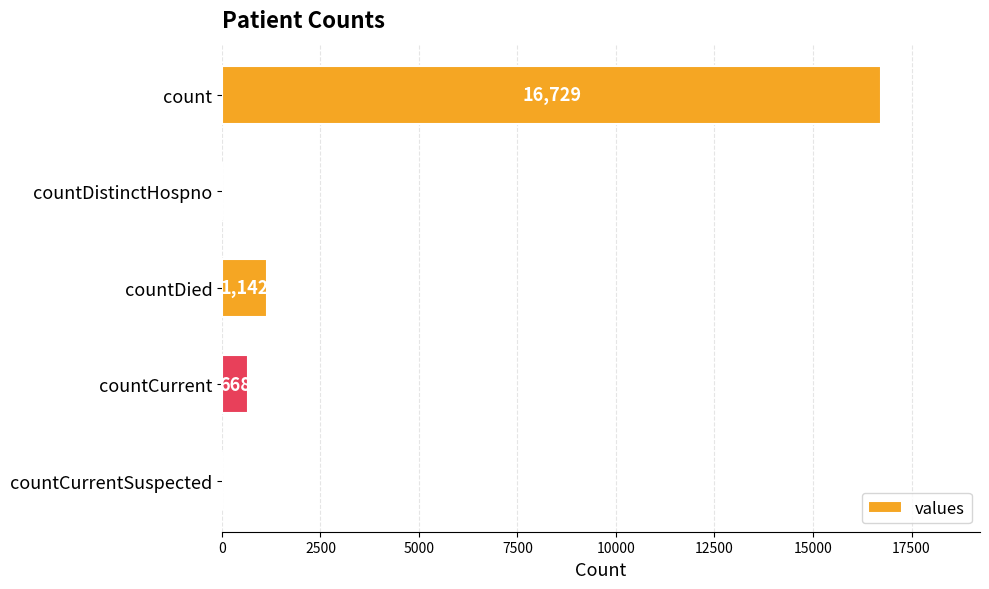

Is it true that the value at count is 10716?

False